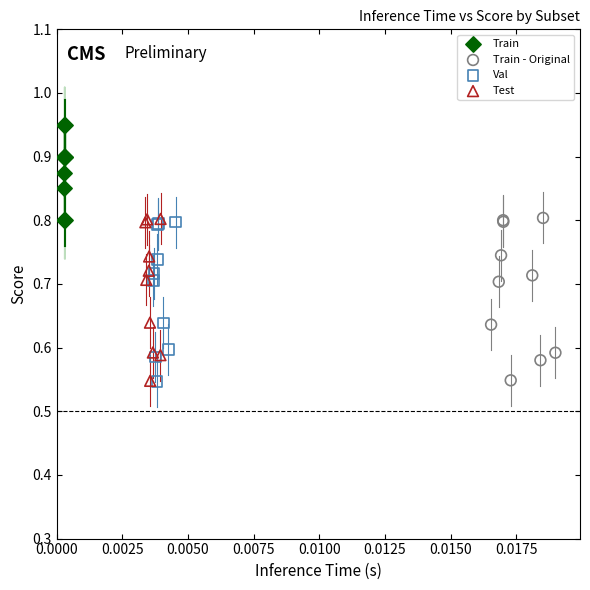

What are all the series names shown in the legend?

Train, Train - Original, Val, Test